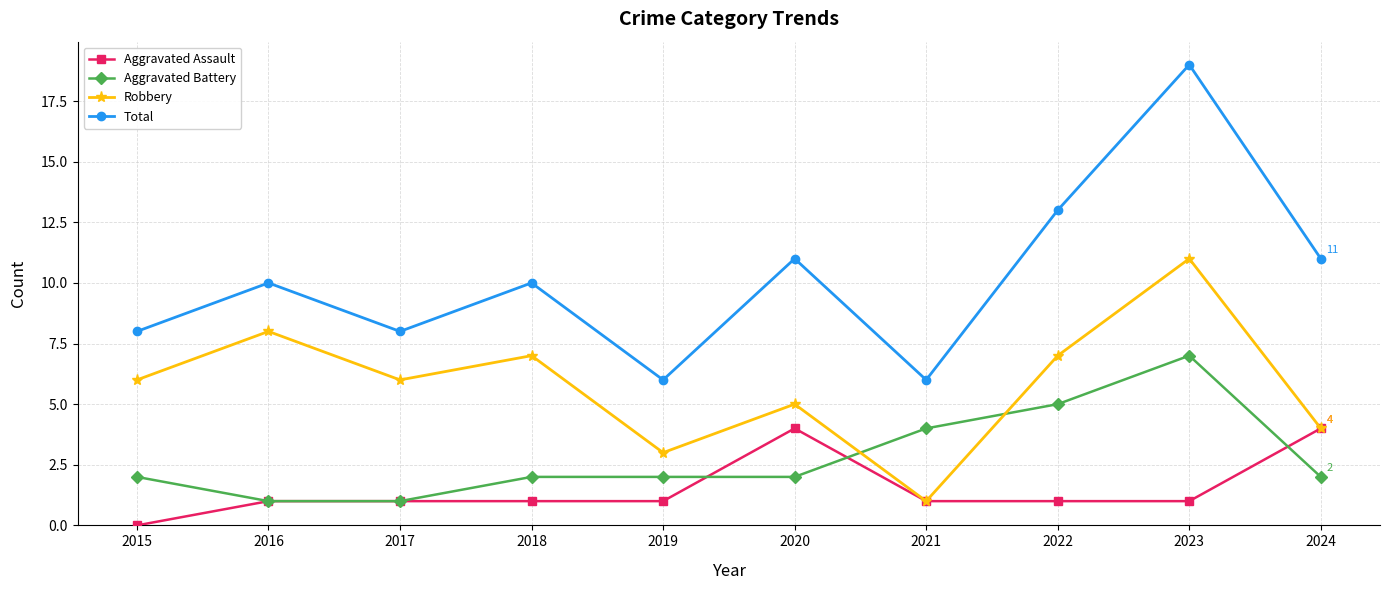

Rank the series at 2015 from highest to lowest value.

Total, Robbery, Aggravated Battery, Aggravated Assault